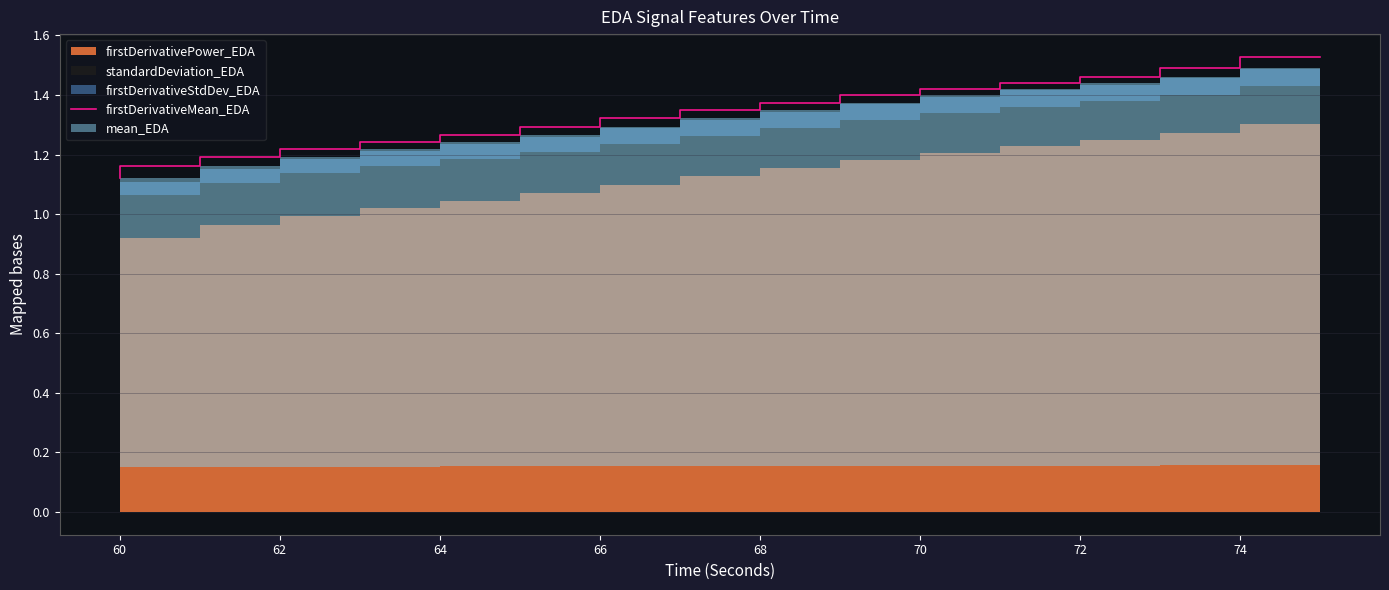

Count the values in the range 1 to 2.

16